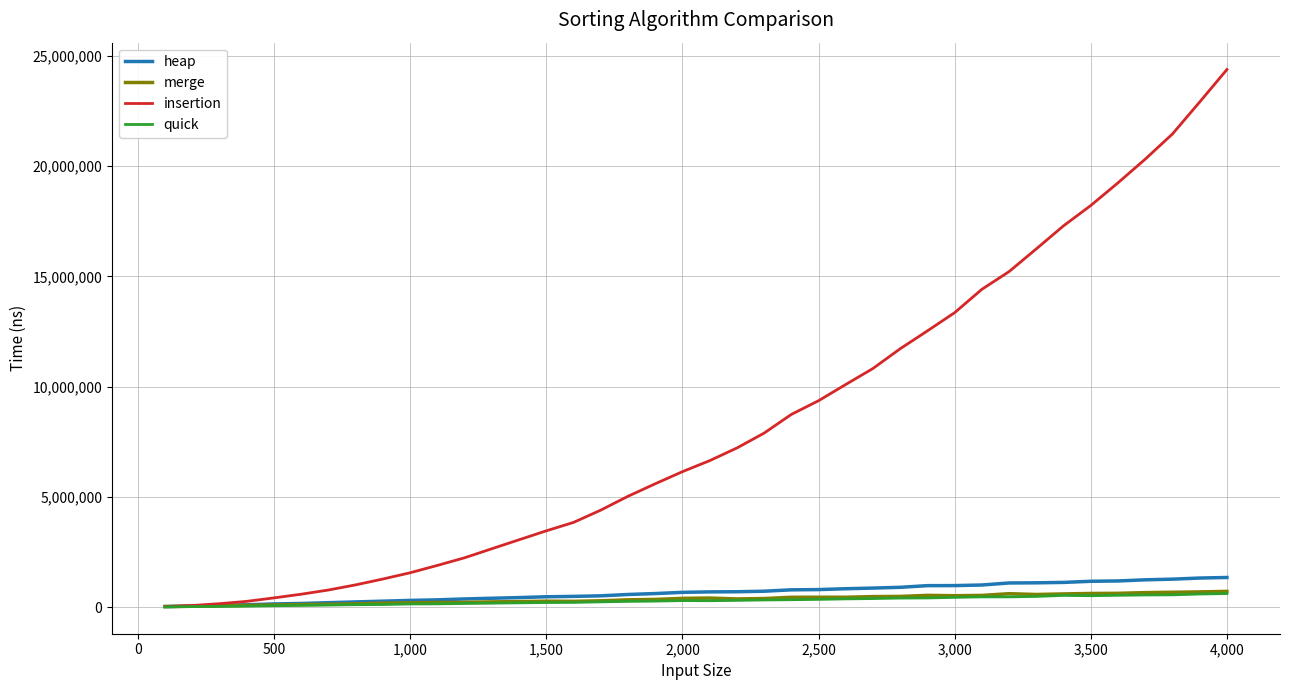

What is the greatest value displayed?

24381808